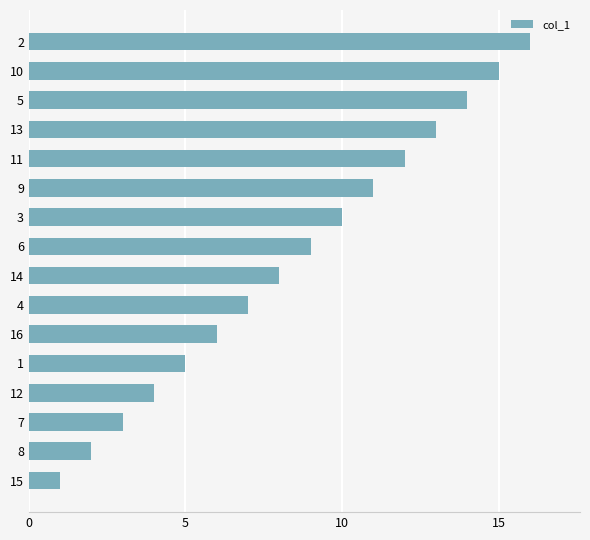

Does the chart contain stacked bars?

No